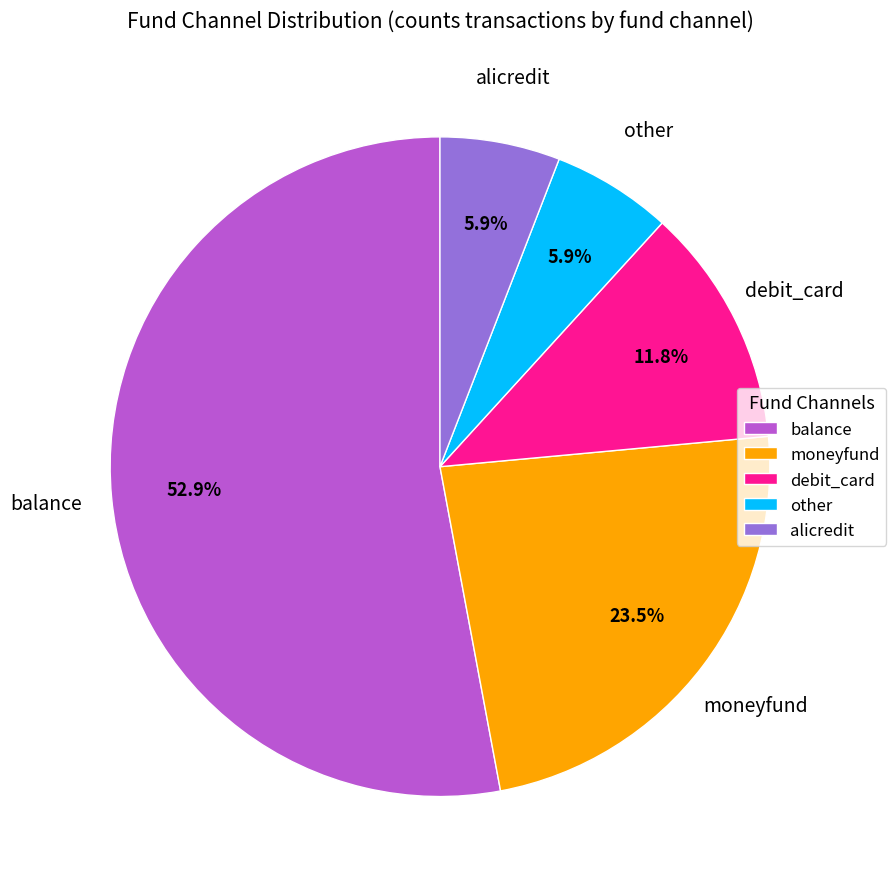

Which category accounts for the majority?

balance